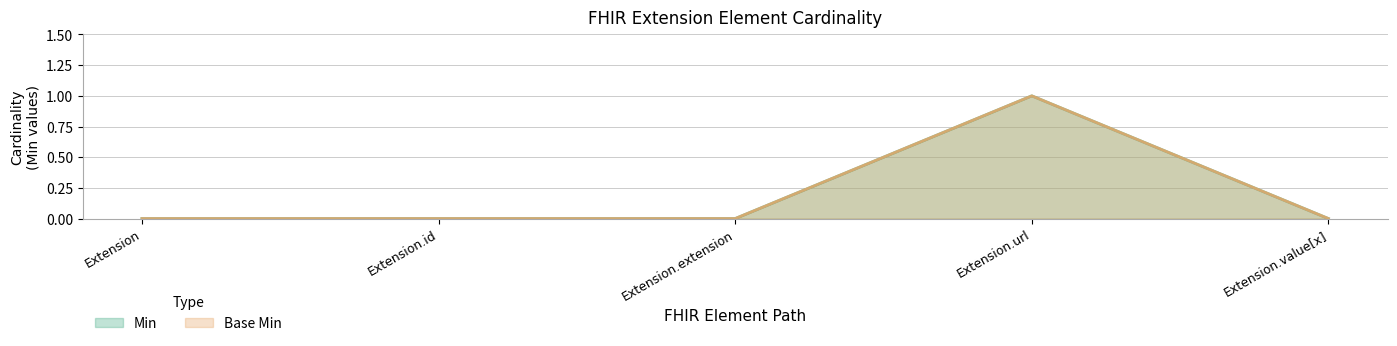

True or false: Min and Base Min cross at least once.

False